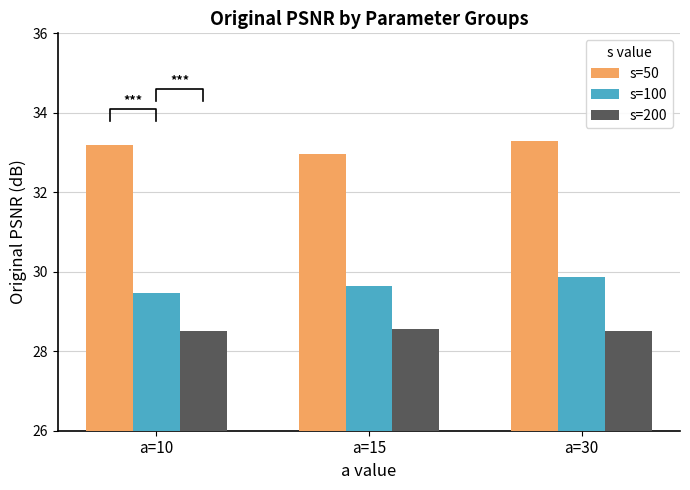

Which series has the largest total across all categories?

s=50